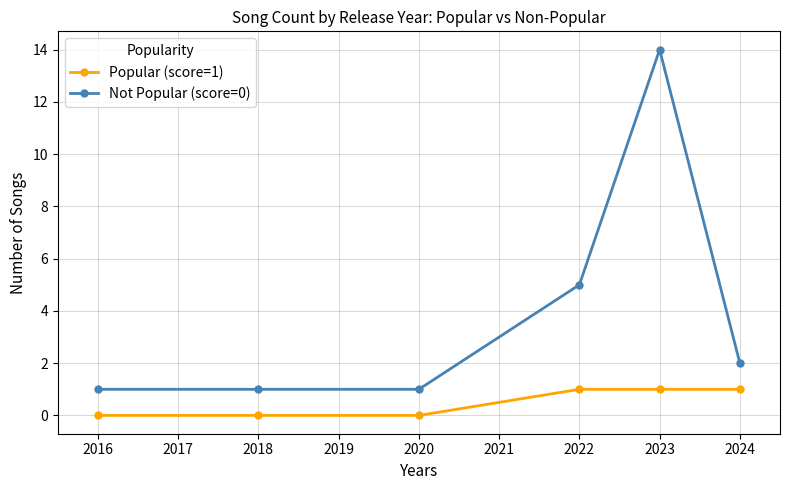

True or false: Not Popular (score=0) has a value of 1 at 2020.

True